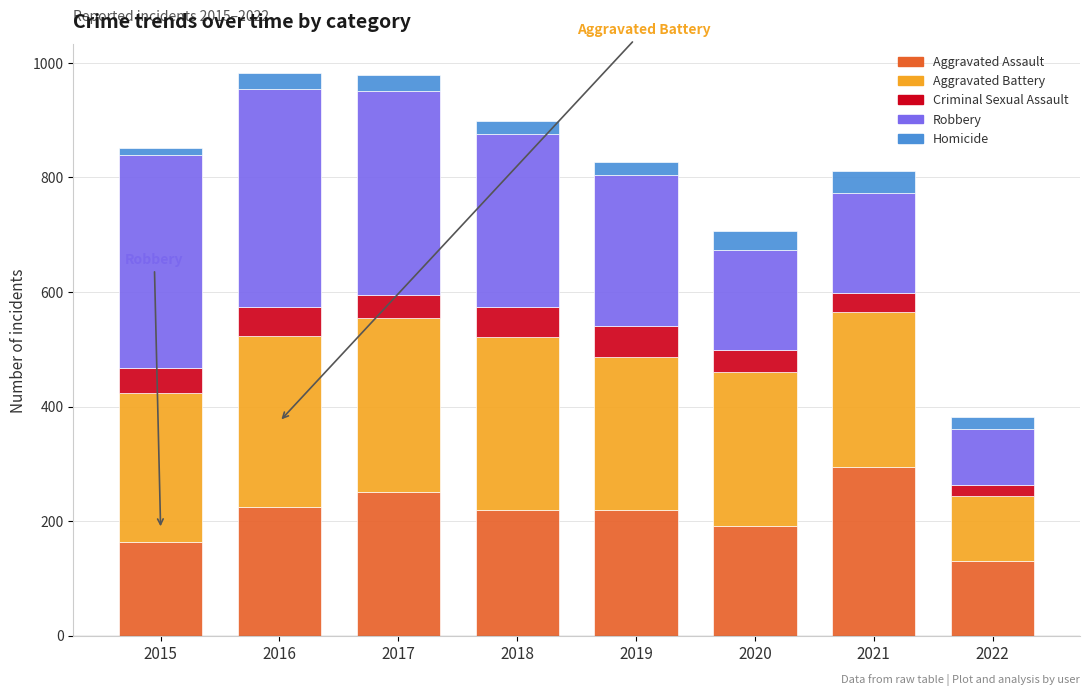

What is the average value of the Aggravated Assault series?

212